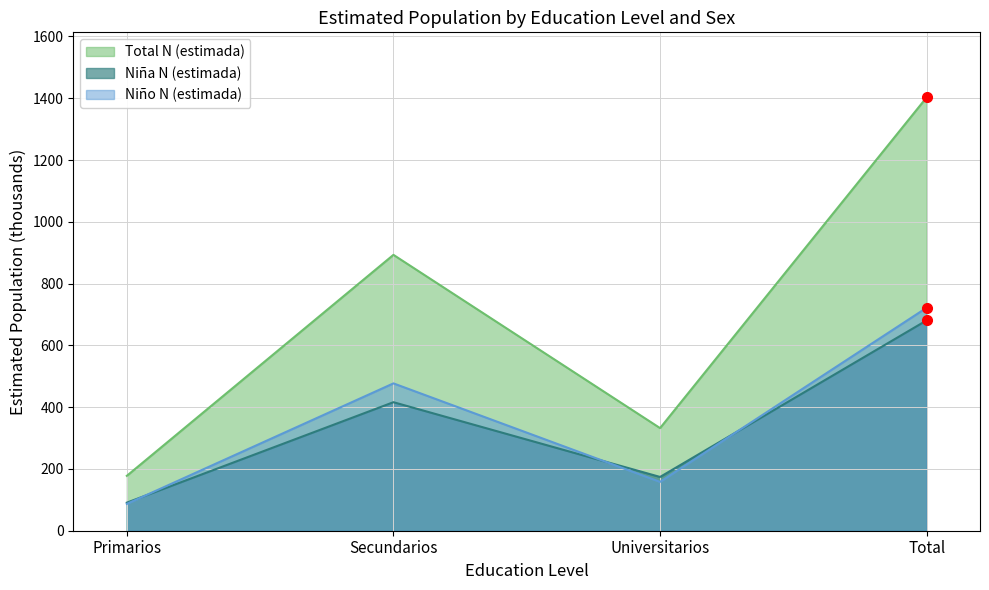

What are all the series names shown in the legend?

Total N (estimada), Niña N (estimada), Niño N (estimada)